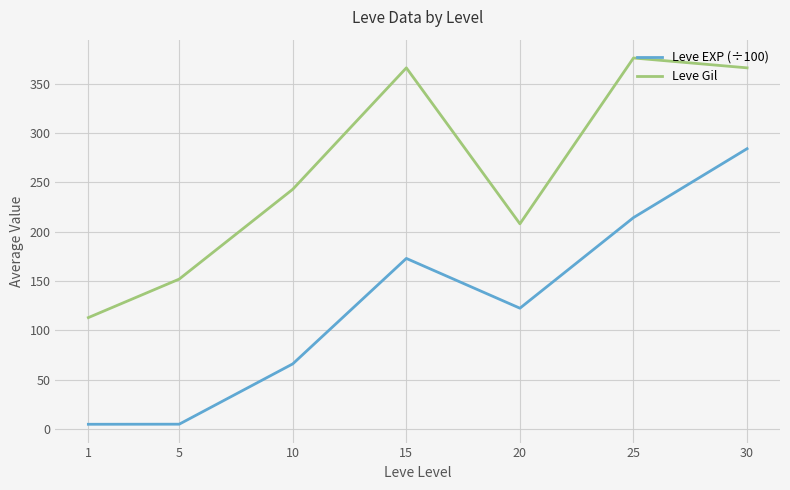

Where is Leve Gil nearest to the value 244?

10